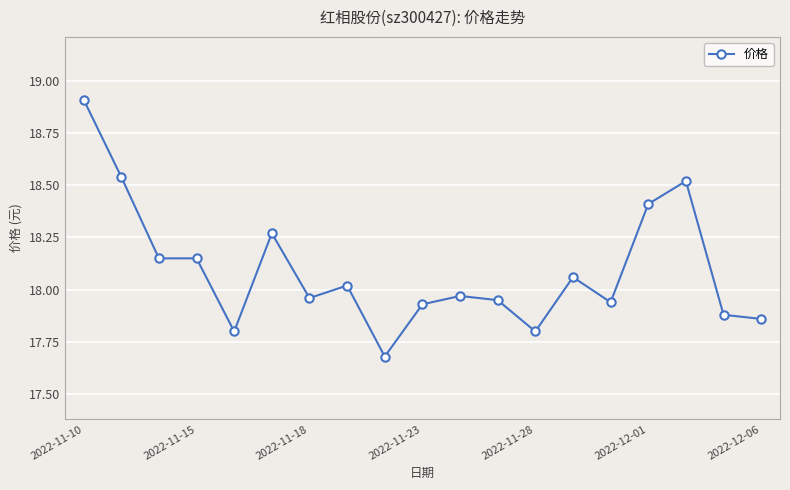

What is the difference between the second highest and second lowest values?

0.7